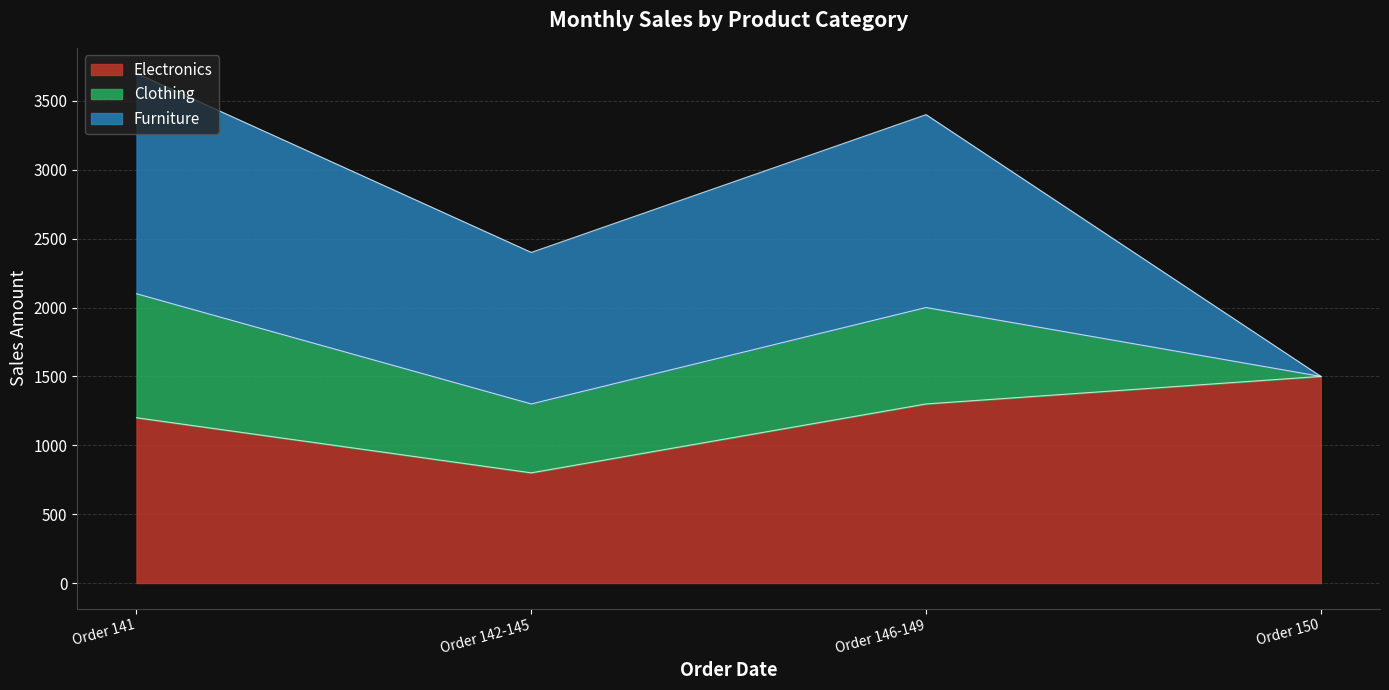

Reading left to right, transcribe all the data shown in this chart.

Electronics: Order 141=1200	Order 142-145=800	Order 146-149=1300	Order 150=1500
Clothing: Order 141=900	Order 142-145=500	Order 146-149=700	Order 150=0
Furniture: Order 141=1600	Order 142-145=1100	Order 146-149=1400	Order 150=0